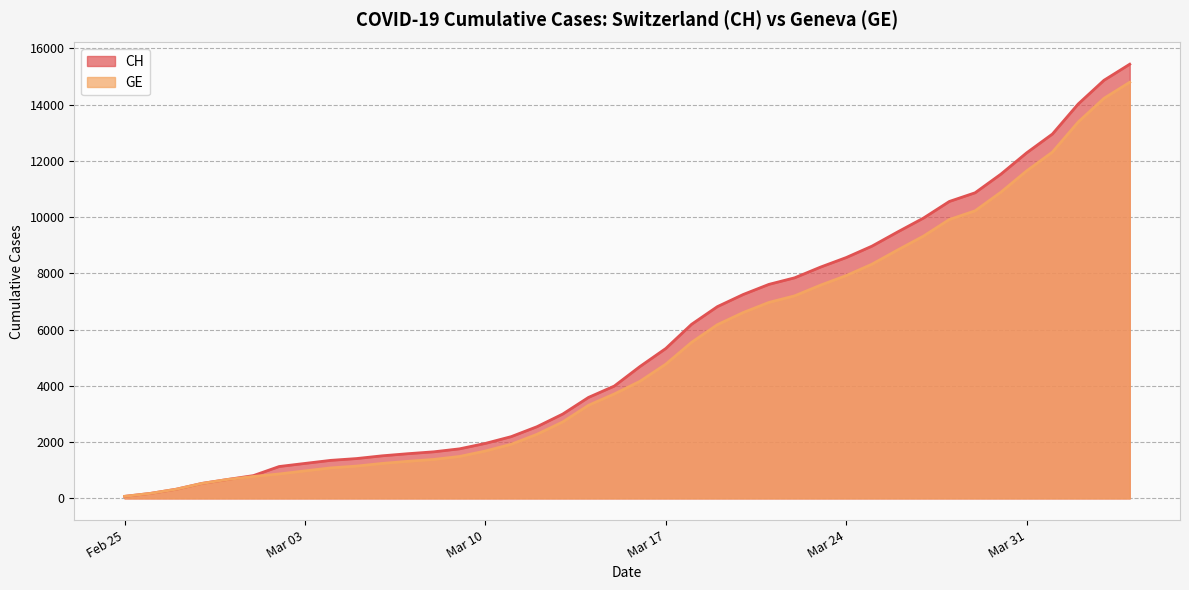

Rank the series at Mar 03 from lowest to highest value.

GE, CH